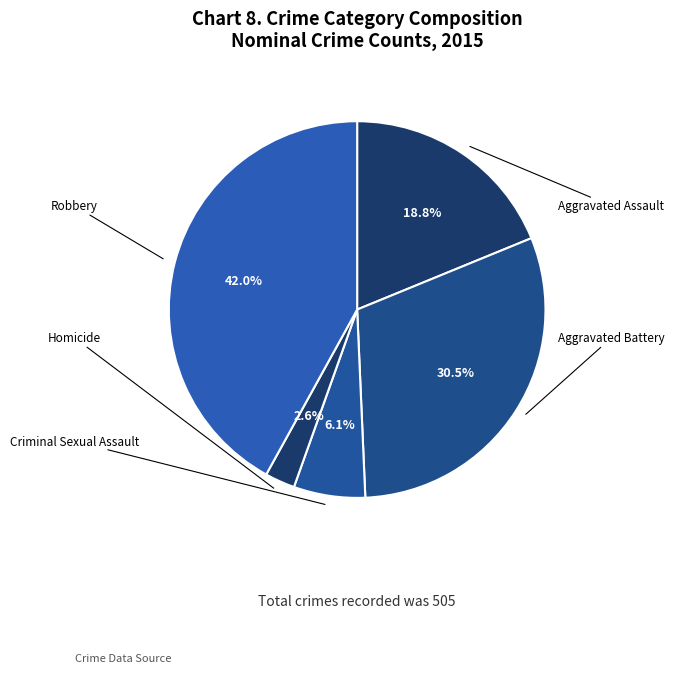

Which slice is the smallest?

Homicide